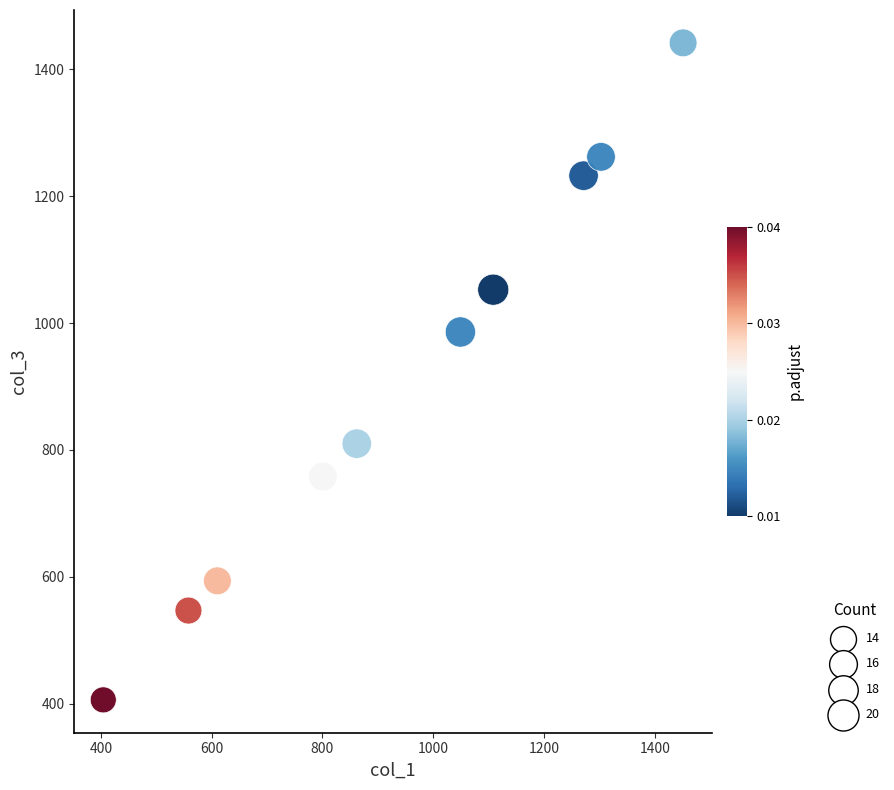

What is the range of X values (max minus min)?

1047.2